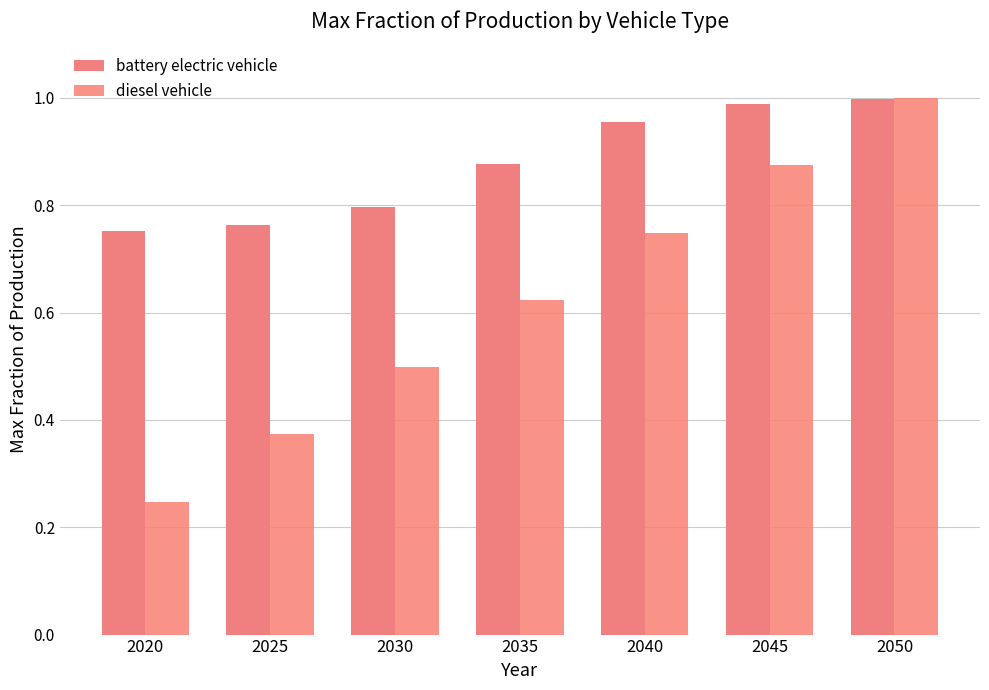

At which label does diesel vehicle reach its peak?

2050